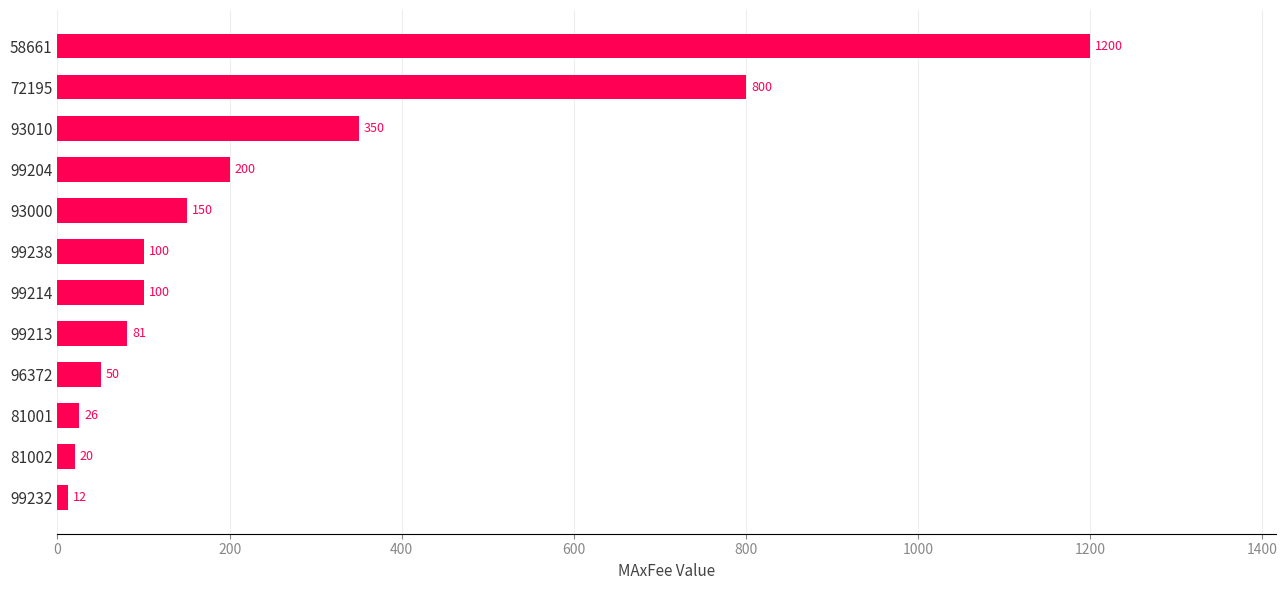

What is the difference between the maximum and minimum values?

1188.0